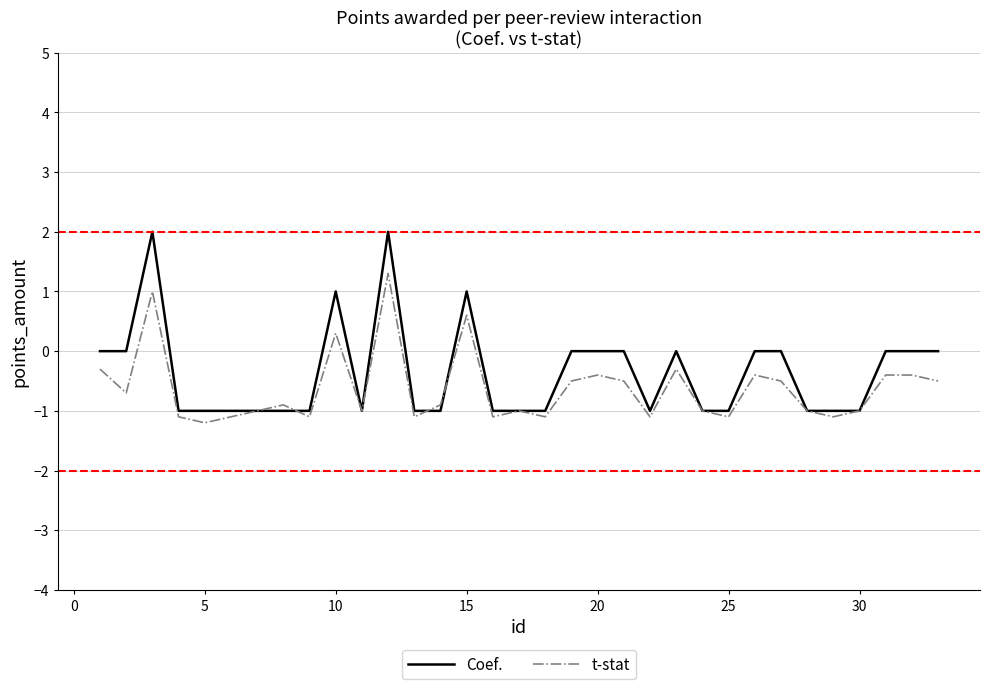

What is the minimum value shown in the chart?

-1.2